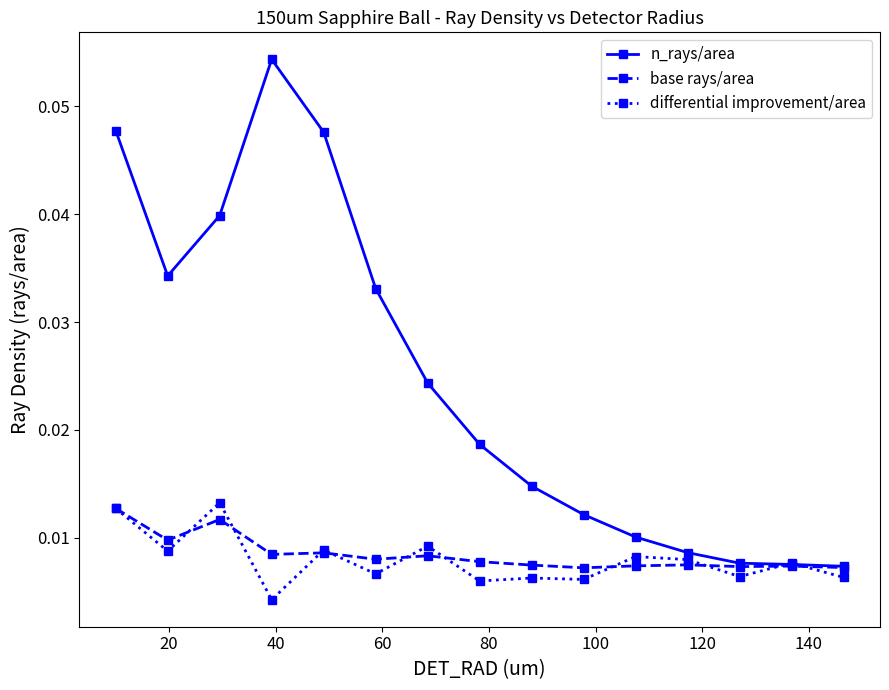

Count the base rays/area values in the range 0 to 1.

15